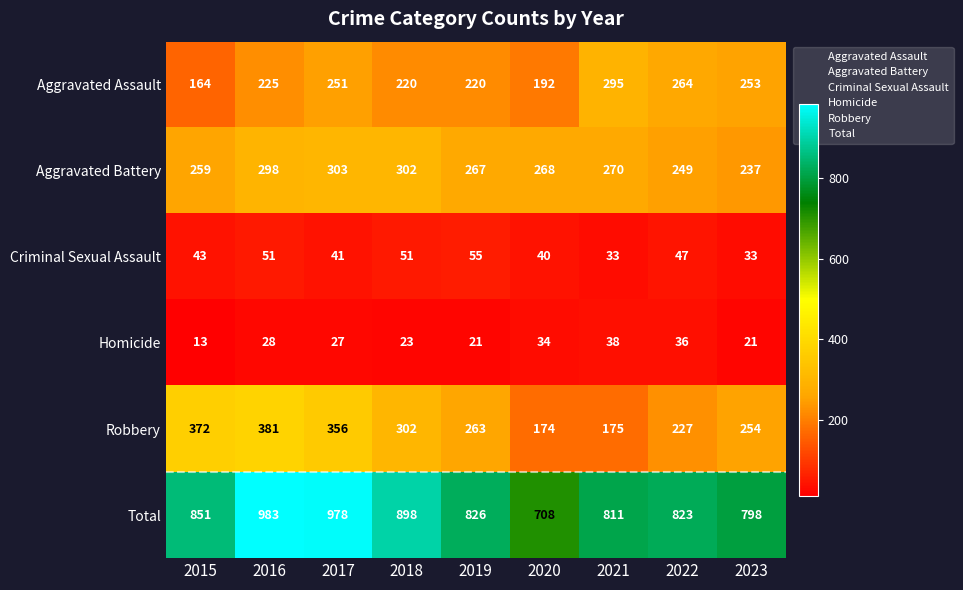

What is the smallest value displayed?

13